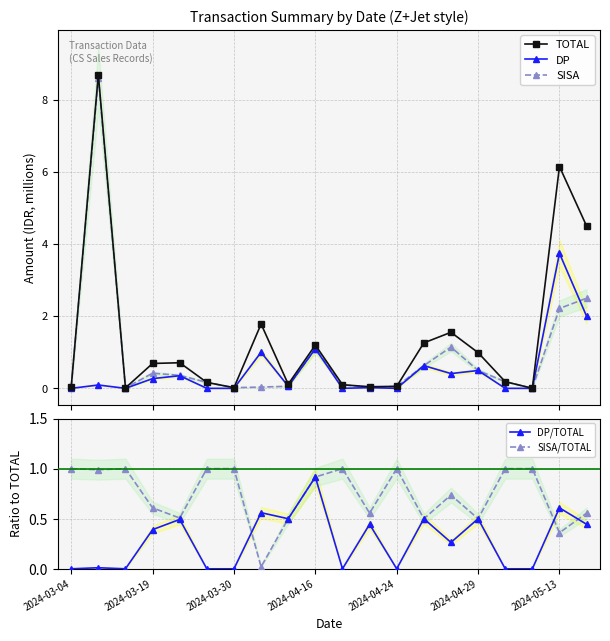

After their last crossing, which series has the higher values: SISA/TOTAL or SISA?

SISA